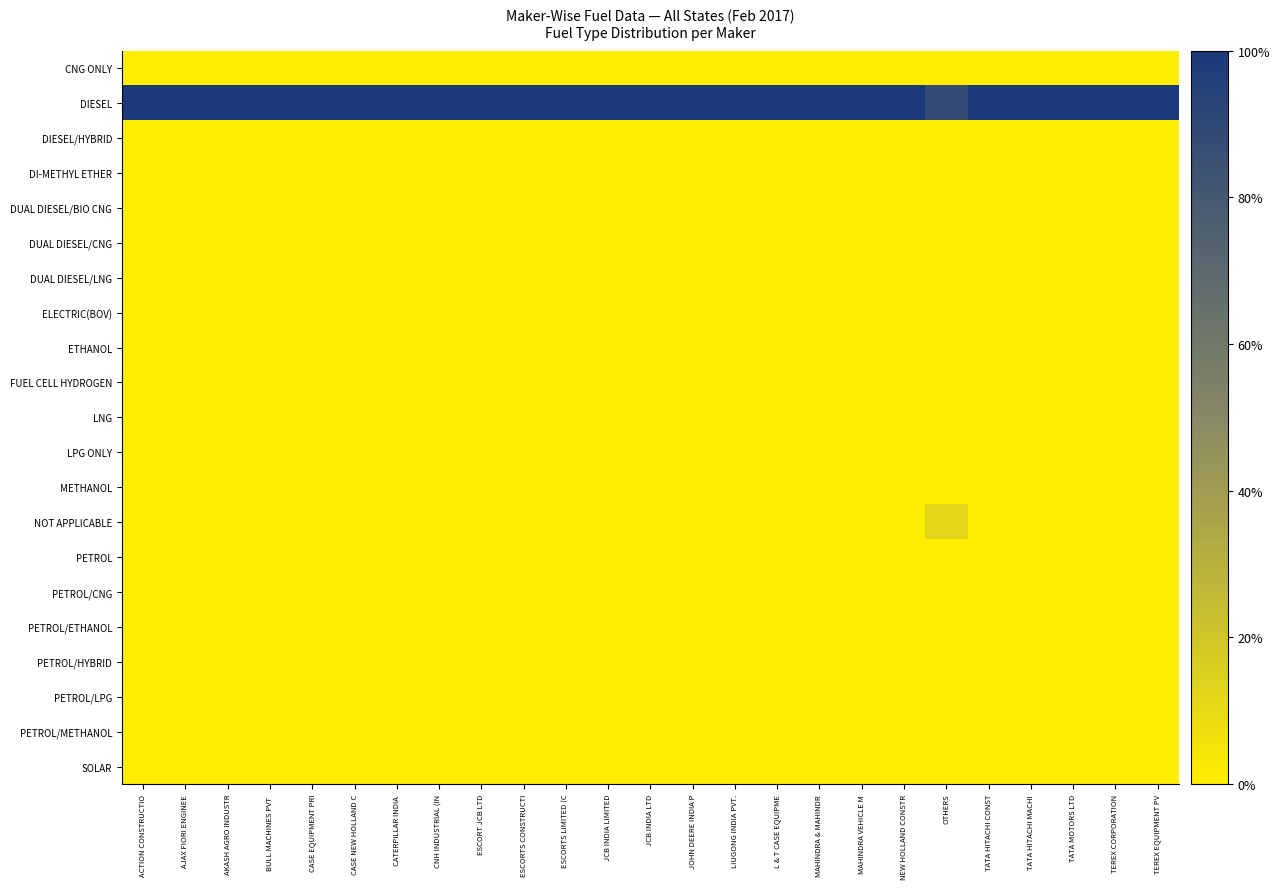

Reading left to right, list all the values displayed in this chart.

CNG ONLY: ACTION CONSTRUCTIO=0.0	AJAX FIORI ENGINEE=0.0	AKASH AGRO INDUSTR=0.0	BULL MACHINES PVT =0.0	CASE EQUIPMENT PRI=0.0	CASE NEW HOLLAND C=0.0	CATERPILLAR INDIA =0.0	CNH INDUSTRIAL (IN=0.0	ESCORT JCB LTD=0.0	ESCORTS CONSTRUCTI=0.0	ESCORTS LIMITED (C=0.0	JCB INDIA LIMITED=0.0	JCB INDIA LTD=0.0	JOHN DEERE INDIA P=0.0	LIUGONG INDIA PVT.=0.0	L & T CASE EQUIPME=0.0	MAHINDRA & MAHINDR=0.0	MAHINDRA VEHICLE M=0.0	NEW HOLLAND CONSTR=0.0	OTHERS=0.0	TATA HITACHI CONST=0.0	TATA HITACHI MACHI=0.0	TATA MOTORS LTD=0.0	TEREX CORPORATION=0.0	TEREX EQUIPMENT PV=0.0
DIESEL: ACTION CONSTRUCTIO=1.0	AJAX FIORI ENGINEE=1.0	AKASH AGRO INDUSTR=1.0	BULL MACHINES PVT =1.0	CASE EQUIPMENT PRI=1.0	CASE NEW HOLLAND C=1.0	CATERPILLAR INDIA =1.0	CNH INDUSTRIAL (IN=1.0	ESCORT JCB LTD=1.0	ESCORTS CONSTRUCTI=1.0	ESCORTS LIMITED (C=1.0	JCB INDIA LIMITED=1.0	JCB INDIA LTD=1.0	JOHN DEERE INDIA P=1.0	LIUGONG INDIA PVT.=1.0	L & T CASE EQUIPME=1.0	MAHINDRA & MAHINDR=1.0	MAHINDRA VEHICLE M=1.0	NEW HOLLAND CONSTR=1.0	OTHERS=0.9	TATA HITACHI CONST=1.0	TATA HITACHI MACHI=1.0	TATA MOTORS LTD=1.0	TEREX CORPORATION=1.0	TEREX EQUIPMENT PV=1.0
DIESEL/HYBRID: ACTION CONSTRUCTIO=0.0	AJAX FIORI ENGINEE=0.0	AKASH AGRO INDUSTR=0.0	BULL MACHINES PVT =0.0	CASE EQUIPMENT PRI=0.0	CASE NEW HOLLAND C=0.0	CATERPILLAR INDIA =0.0	CNH INDUSTRIAL (IN=0.0	ESCORT JCB LTD=0.0	ESCORTS CONSTRUCTI=0.0	ESCORTS LIMITED (C=0.0	JCB INDIA LIMITED=0.0	JCB INDIA LTD=0.0	JOHN DEERE INDIA P=0.0	LIUGONG INDIA PVT.=0.0	L & T CASE EQUIPME=0.0	MAHINDRA & MAHINDR=0.0	MAHINDRA VEHICLE M=0.0	NEW HOLLAND CONSTR=0.0	OTHERS=0.0	TATA HITACHI CONST=0.0	TATA HITACHI MACHI=0.0	TATA MOTORS LTD=0.0	TEREX CORPORATION=0.0	TEREX EQUIPMENT PV=0.0
DI-METHYL ETHER: ACTION CONSTRUCTIO=0.0	AJAX FIORI ENGINEE=0.0	AKASH AGRO INDUSTR=0.0	BULL MACHINES PVT =0.0	CASE EQUIPMENT PRI=0.0	CASE NEW HOLLAND C=0.0	CATERPILLAR INDIA =0.0	CNH INDUSTRIAL (IN=0.0	ESCORT JCB LTD=0.0	ESCORTS CONSTRUCTI=0.0	ESCORTS LIMITED (C=0.0	JCB INDIA LIMITED=0.0	JCB INDIA LTD=0.0	JOHN DEERE INDIA P=0.0	LIUGONG INDIA PVT.=0.0	L & T CASE EQUIPME=0.0	MAHINDRA & MAHINDR=0.0	MAHINDRA VEHICLE M=0.0	NEW HOLLAND CONSTR=0.0	OTHERS=0.0	TATA HITACHI CONST=0.0	TATA HITACHI MACHI=0.0	TATA MOTORS LTD=0.0	TEREX CORPORATION=0.0	TEREX EQUIPMENT PV=0.0
DUAL DIESEL/BIO CNG: ACTION CONSTRUCTIO=0.0	AJAX FIORI ENGINEE=0.0	AKASH AGRO INDUSTR=0.0	BULL MACHINES PVT =0.0	CASE EQUIPMENT PRI=0.0	CASE NEW HOLLAND C=0.0	CATERPILLAR INDIA =0.0	CNH INDUSTRIAL (IN=0.0	ESCORT JCB LTD=0.0	ESCORTS CONSTRUCTI=0.0	ESCORTS LIMITED (C=0.0	JCB INDIA LIMITED=0.0	JCB INDIA LTD=0.0	JOHN DEERE INDIA P=0.0	LIUGONG INDIA PVT.=0.0	L & T CASE EQUIPME=0.0	MAHINDRA & MAHINDR=0.0	MAHINDRA VEHICLE M=0.0	NEW HOLLAND CONSTR=0.0	OTHERS=0.0	TATA HITACHI CONST=0.0	TATA HITACHI MACHI=0.0	TATA MOTORS LTD=0.0	TEREX CORPORATION=0.0	TEREX EQUIPMENT PV=0.0
DUAL DIESEL/CNG: ACTION CONSTRUCTIO=0.0	AJAX FIORI ENGINEE=0.0	AKASH AGRO INDUSTR=0.0	BULL MACHINES PVT =0.0	CASE EQUIPMENT PRI=0.0	CASE NEW HOLLAND C=0.0	CATERPILLAR INDIA =0.0	CNH INDUSTRIAL (IN=0.0	ESCORT JCB LTD=0.0	ESCORTS CONSTRUCTI=0.0	ESCORTS LIMITED (C=0.0	JCB INDIA LIMITED=0.0	JCB INDIA LTD=0.0	JOHN DEERE INDIA P=0.0	LIUGONG INDIA PVT.=0.0	L & T CASE EQUIPME=0.0	MAHINDRA & MAHINDR=0.0	MAHINDRA VEHICLE M=0.0	NEW HOLLAND CONSTR=0.0	OTHERS=0.0	TATA HITACHI CONST=0.0	TATA HITACHI MACHI=0.0	TATA MOTORS LTD=0.0	TEREX CORPORATION=0.0	TEREX EQUIPMENT PV=0.0
DUAL DIESEL/LNG: ACTION CONSTRUCTIO=0.0	AJAX FIORI ENGINEE=0.0	AKASH AGRO INDUSTR=0.0	BULL MACHINES PVT =0.0	CASE EQUIPMENT PRI=0.0	CASE NEW HOLLAND C=0.0	CATERPILLAR INDIA =0.0	CNH INDUSTRIAL (IN=0.0	ESCORT JCB LTD=0.0	ESCORTS CONSTRUCTI=0.0	ESCORTS LIMITED (C=0.0	JCB INDIA LIMITED=0.0	JCB INDIA LTD=0.0	JOHN DEERE INDIA P=0.0	LIUGONG INDIA PVT.=0.0	L & T CASE EQUIPME=0.0	MAHINDRA & MAHINDR=0.0	MAHINDRA VEHICLE M=0.0	NEW HOLLAND CONSTR=0.0	OTHERS=0.0	TATA HITACHI CONST=0.0	TATA HITACHI MACHI=0.0	TATA MOTORS LTD=0.0	TEREX CORPORATION=0.0	TEREX EQUIPMENT PV=0.0
ELECTRIC(BOV): ACTION CONSTRUCTIO=0.0	AJAX FIORI ENGINEE=0.0	AKASH AGRO INDUSTR=0.0	BULL MACHINES PVT =0.0	CASE EQUIPMENT PRI=0.0	CASE NEW HOLLAND C=0.0	CATERPILLAR INDIA =0.0	CNH INDUSTRIAL (IN=0.0	ESCORT JCB LTD=0.0	ESCORTS CONSTRUCTI=0.0	ESCORTS LIMITED (C=0.0	JCB INDIA LIMITED=0.0	JCB INDIA LTD=0.0	JOHN DEERE INDIA P=0.0	LIUGONG INDIA PVT.=0.0	L & T CASE EQUIPME=0.0	MAHINDRA & MAHINDR=0.0	MAHINDRA VEHICLE M=0.0	NEW HOLLAND CONSTR=0.0	OTHERS=0.0	TATA HITACHI CONST=0.0	TATA HITACHI MACHI=0.0	TATA MOTORS LTD=0.0	TEREX CORPORATION=0.0	TEREX EQUIPMENT PV=0.0
ETHANOL: ACTION CONSTRUCTIO=0.0	AJAX FIORI ENGINEE=0.0	AKASH AGRO INDUSTR=0.0	BULL MACHINES PVT =0.0	CASE EQUIPMENT PRI=0.0	CASE NEW HOLLAND C=0.0	CATERPILLAR INDIA =0.0	CNH INDUSTRIAL (IN=0.0	ESCORT JCB LTD=0.0	ESCORTS CONSTRUCTI=0.0	ESCORTS LIMITED (C=0.0	JCB INDIA LIMITED=0.0	JCB INDIA LTD=0.0	JOHN DEERE INDIA P=0.0	LIUGONG INDIA PVT.=0.0	L & T CASE EQUIPME=0.0	MAHINDRA & MAHINDR=0.0	MAHINDRA VEHICLE M=0.0	NEW HOLLAND CONSTR=0.0	OTHERS=0.0	TATA HITACHI CONST=0.0	TATA HITACHI MACHI=0.0	TATA MOTORS LTD=0.0	TEREX CORPORATION=0.0	TEREX EQUIPMENT PV=0.0
FUEL CELL HYDROGEN: ACTION CONSTRUCTIO=0.0	AJAX FIORI ENGINEE=0.0	AKASH AGRO INDUSTR=0.0	BULL MACHINES PVT =0.0	CASE EQUIPMENT PRI=0.0	CASE NEW HOLLAND C=0.0	CATERPILLAR INDIA =0.0	CNH INDUSTRIAL (IN=0.0	ESCORT JCB LTD=0.0	ESCORTS CONSTRUCTI=0.0	ESCORTS LIMITED (C=0.0	JCB INDIA LIMITED=0.0	JCB INDIA LTD=0.0	JOHN DEERE INDIA P=0.0	LIUGONG INDIA PVT.=0.0	L & T CASE EQUIPME=0.0	MAHINDRA & MAHINDR=0.0	MAHINDRA VEHICLE M=0.0	NEW HOLLAND CONSTR=0.0	OTHERS=0.0	TATA HITACHI CONST=0.0	TATA HITACHI MACHI=0.0	TATA MOTORS LTD=0.0	TEREX CORPORATION=0.0	TEREX EQUIPMENT PV=0.0
LNG: ACTION CONSTRUCTIO=0.0	AJAX FIORI ENGINEE=0.0	AKASH AGRO INDUSTR=0.0	BULL MACHINES PVT =0.0	CASE EQUIPMENT PRI=0.0	CASE NEW HOLLAND C=0.0	CATERPILLAR INDIA =0.0	CNH INDUSTRIAL (IN=0.0	ESCORT JCB LTD=0.0	ESCORTS CONSTRUCTI=0.0	ESCORTS LIMITED (C=0.0	JCB INDIA LIMITED=0.0	JCB INDIA LTD=0.0	JOHN DEERE INDIA P=0.0	LIUGONG INDIA PVT.=0.0	L & T CASE EQUIPME=0.0	MAHINDRA & MAHINDR=0.0	MAHINDRA VEHICLE M=0.0	NEW HOLLAND CONSTR=0.0	OTHERS=0.0	TATA HITACHI CONST=0.0	TATA HITACHI MACHI=0.0	TATA MOTORS LTD=0.0	TEREX CORPORATION=0.0	TEREX EQUIPMENT PV=0.0
LPG ONLY: ACTION CONSTRUCTIO=0.0	AJAX FIORI ENGINEE=0.0	AKASH AGRO INDUSTR=0.0	BULL MACHINES PVT =0.0	CASE EQUIPMENT PRI=0.0	CASE NEW HOLLAND C=0.0	CATERPILLAR INDIA =0.0	CNH INDUSTRIAL (IN=0.0	ESCORT JCB LTD=0.0	ESCORTS CONSTRUCTI=0.0	ESCORTS LIMITED (C=0.0	JCB INDIA LIMITED=0.0	JCB INDIA LTD=0.0	JOHN DEERE INDIA P=0.0	LIUGONG INDIA PVT.=0.0	L & T CASE EQUIPME=0.0	MAHINDRA & MAHINDR=0.0	MAHINDRA VEHICLE M=0.0	NEW HOLLAND CONSTR=0.0	OTHERS=0.0	TATA HITACHI CONST=0.0	TATA HITACHI MACHI=0.0	TATA MOTORS LTD=0.0	TEREX CORPORATION=0.0	TEREX EQUIPMENT PV=0.0
METHANOL: ACTION CONSTRUCTIO=0.0	AJAX FIORI ENGINEE=0.0	AKASH AGRO INDUSTR=0.0	BULL MACHINES PVT =0.0	CASE EQUIPMENT PRI=0.0	CASE NEW HOLLAND C=0.0	CATERPILLAR INDIA =0.0	CNH INDUSTRIAL (IN=0.0	ESCORT JCB LTD=0.0	ESCORTS CONSTRUCTI=0.0	ESCORTS LIMITED (C=0.0	JCB INDIA LIMITED=0.0	JCB INDIA LTD=0.0	JOHN DEERE INDIA P=0.0	LIUGONG INDIA PVT.=0.0	L & T CASE EQUIPME=0.0	MAHINDRA & MAHINDR=0.0	MAHINDRA VEHICLE M=0.0	NEW HOLLAND CONSTR=0.0	OTHERS=0.0	TATA HITACHI CONST=0.0	TATA HITACHI MACHI=0.0	TATA MOTORS LTD=0.0	TEREX CORPORATION=0.0	TEREX EQUIPMENT PV=0.0
NOT APPLICABLE: ACTION CONSTRUCTIO=0.0	AJAX FIORI ENGINEE=0.0	AKASH AGRO INDUSTR=0.0	BULL MACHINES PVT =0.0	CASE EQUIPMENT PRI=0.0	CASE NEW HOLLAND C=0.0	CATERPILLAR INDIA =0.0	CNH INDUSTRIAL (IN=0.0	ESCORT JCB LTD=0.0	ESCORTS CONSTRUCTI=0.0	ESCORTS LIMITED (C=0.0	JCB INDIA LIMITED=0.0	JCB INDIA LTD=0.0	JOHN DEERE INDIA P=0.0	LIUGONG INDIA PVT.=0.0	L & T CASE EQUIPME=0.0	MAHINDRA & MAHINDR=0.0	MAHINDRA VEHICLE M=0.0	NEW HOLLAND CONSTR=0.0	OTHERS=0.1	TATA HITACHI CONST=0.0	TATA HITACHI MACHI=0.0	TATA MOTORS LTD=0.0	TEREX CORPORATION=0.0	TEREX EQUIPMENT PV=0.0
PETROL: ACTION CONSTRUCTIO=0.0	AJAX FIORI ENGINEE=0.0	AKASH AGRO INDUSTR=0.0	BULL MACHINES PVT =0.0	CASE EQUIPMENT PRI=0.0	CASE NEW HOLLAND C=0.0	CATERPILLAR INDIA =0.0	CNH INDUSTRIAL (IN=0.0	ESCORT JCB LTD=0.0	ESCORTS CONSTRUCTI=0.0	ESCORTS LIMITED (C=0.0	JCB INDIA LIMITED=0.0	JCB INDIA LTD=0.0	JOHN DEERE INDIA P=0.0	LIUGONG INDIA PVT.=0.0	L & T CASE EQUIPME=0.0	MAHINDRA & MAHINDR=0.0	MAHINDRA VEHICLE M=0.0	NEW HOLLAND CONSTR=0.0	OTHERS=0.0	TATA HITACHI CONST=0.0	TATA HITACHI MACHI=0.0	TATA MOTORS LTD=0.0	TEREX CORPORATION=0.0	TEREX EQUIPMENT PV=0.0
PETROL/CNG: ACTION CONSTRUCTIO=0.0	AJAX FIORI ENGINEE=0.0	AKASH AGRO INDUSTR=0.0	BULL MACHINES PVT =0.0	CASE EQUIPMENT PRI=0.0	CASE NEW HOLLAND C=0.0	CATERPILLAR INDIA =0.0	CNH INDUSTRIAL (IN=0.0	ESCORT JCB LTD=0.0	ESCORTS CONSTRUCTI=0.0	ESCORTS LIMITED (C=0.0	JCB INDIA LIMITED=0.0	JCB INDIA LTD=0.0	JOHN DEERE INDIA P=0.0	LIUGONG INDIA PVT.=0.0	L & T CASE EQUIPME=0.0	MAHINDRA & MAHINDR=0.0	MAHINDRA VEHICLE M=0.0	NEW HOLLAND CONSTR=0.0	OTHERS=0.0	TATA HITACHI CONST=0.0	TATA HITACHI MACHI=0.0	TATA MOTORS LTD=0.0	TEREX CORPORATION=0.0	TEREX EQUIPMENT PV=0.0
PETROL/ETHANOL: ACTION CONSTRUCTIO=0.0	AJAX FIORI ENGINEE=0.0	AKASH AGRO INDUSTR=0.0	BULL MACHINES PVT =0.0	CASE EQUIPMENT PRI=0.0	CASE NEW HOLLAND C=0.0	CATERPILLAR INDIA =0.0	CNH INDUSTRIAL (IN=0.0	ESCORT JCB LTD=0.0	ESCORTS CONSTRUCTI=0.0	ESCORTS LIMITED (C=0.0	JCB INDIA LIMITED=0.0	JCB INDIA LTD=0.0	JOHN DEERE INDIA P=0.0	LIUGONG INDIA PVT.=0.0	L & T CASE EQUIPME=0.0	MAHINDRA & MAHINDR=0.0	MAHINDRA VEHICLE M=0.0	NEW HOLLAND CONSTR=0.0	OTHERS=0.0	TATA HITACHI CONST=0.0	TATA HITACHI MACHI=0.0	TATA MOTORS LTD=0.0	TEREX CORPORATION=0.0	TEREX EQUIPMENT PV=0.0
PETROL/HYBRID: ACTION CONSTRUCTIO=0.0	AJAX FIORI ENGINEE=0.0	AKASH AGRO INDUSTR=0.0	BULL MACHINES PVT =0.0	CASE EQUIPMENT PRI=0.0	CASE NEW HOLLAND C=0.0	CATERPILLAR INDIA =0.0	CNH INDUSTRIAL (IN=0.0	ESCORT JCB LTD=0.0	ESCORTS CONSTRUCTI=0.0	ESCORTS LIMITED (C=0.0	JCB INDIA LIMITED=0.0	JCB INDIA LTD=0.0	JOHN DEERE INDIA P=0.0	LIUGONG INDIA PVT.=0.0	L & T CASE EQUIPME=0.0	MAHINDRA & MAHINDR=0.0	MAHINDRA VEHICLE M=0.0	NEW HOLLAND CONSTR=0.0	OTHERS=0.0	TATA HITACHI CONST=0.0	TATA HITACHI MACHI=0.0	TATA MOTORS LTD=0.0	TEREX CORPORATION=0.0	TEREX EQUIPMENT PV=0.0
PETROL/LPG: ACTION CONSTRUCTIO=0.0	AJAX FIORI ENGINEE=0.0	AKASH AGRO INDUSTR=0.0	BULL MACHINES PVT =0.0	CASE EQUIPMENT PRI=0.0	CASE NEW HOLLAND C=0.0	CATERPILLAR INDIA =0.0	CNH INDUSTRIAL (IN=0.0	ESCORT JCB LTD=0.0	ESCORTS CONSTRUCTI=0.0	ESCORTS LIMITED (C=0.0	JCB INDIA LIMITED=0.0	JCB INDIA LTD=0.0	JOHN DEERE INDIA P=0.0	LIUGONG INDIA PVT.=0.0	L & T CASE EQUIPME=0.0	MAHINDRA & MAHINDR=0.0	MAHINDRA VEHICLE M=0.0	NEW HOLLAND CONSTR=0.0	OTHERS=0.0	TATA HITACHI CONST=0.0	TATA HITACHI MACHI=0.0	TATA MOTORS LTD=0.0	TEREX CORPORATION=0.0	TEREX EQUIPMENT PV=0.0
PETROL/METHANOL: ACTION CONSTRUCTIO=0.0	AJAX FIORI ENGINEE=0.0	AKASH AGRO INDUSTR=0.0	BULL MACHINES PVT =0.0	CASE EQUIPMENT PRI=0.0	CASE NEW HOLLAND C=0.0	CATERPILLAR INDIA =0.0	CNH INDUSTRIAL (IN=0.0	ESCORT JCB LTD=0.0	ESCORTS CONSTRUCTI=0.0	ESCORTS LIMITED (C=0.0	JCB INDIA LIMITED=0.0	JCB INDIA LTD=0.0	JOHN DEERE INDIA P=0.0	LIUGONG INDIA PVT.=0.0	L & T CASE EQUIPME=0.0	MAHINDRA & MAHINDR=0.0	MAHINDRA VEHICLE M=0.0	NEW HOLLAND CONSTR=0.0	OTHERS=0.0	TATA HITACHI CONST=0.0	TATA HITACHI MACHI=0.0	TATA MOTORS LTD=0.0	TEREX CORPORATION=0.0	TEREX EQUIPMENT PV=0.0
SOLAR: ACTION CONSTRUCTIO=0.0	AJAX FIORI ENGINEE=0.0	AKASH AGRO INDUSTR=0.0	BULL MACHINES PVT =0.0	CASE EQUIPMENT PRI=0.0	CASE NEW HOLLAND C=0.0	CATERPILLAR INDIA =0.0	CNH INDUSTRIAL (IN=0.0	ESCORT JCB LTD=0.0	ESCORTS CONSTRUCTI=0.0	ESCORTS LIMITED (C=0.0	JCB INDIA LIMITED=0.0	JCB INDIA LTD=0.0	JOHN DEERE INDIA P=0.0	LIUGONG INDIA PVT.=0.0	L & T CASE EQUIPME=0.0	MAHINDRA & MAHINDR=0.0	MAHINDRA VEHICLE M=0.0	NEW HOLLAND CONSTR=0.0	OTHERS=0.0	TATA HITACHI CONST=0.0	TATA HITACHI MACHI=0.0	TATA MOTORS LTD=0.0	TEREX CORPORATION=0.0	TEREX EQUIPMENT PV=0.0